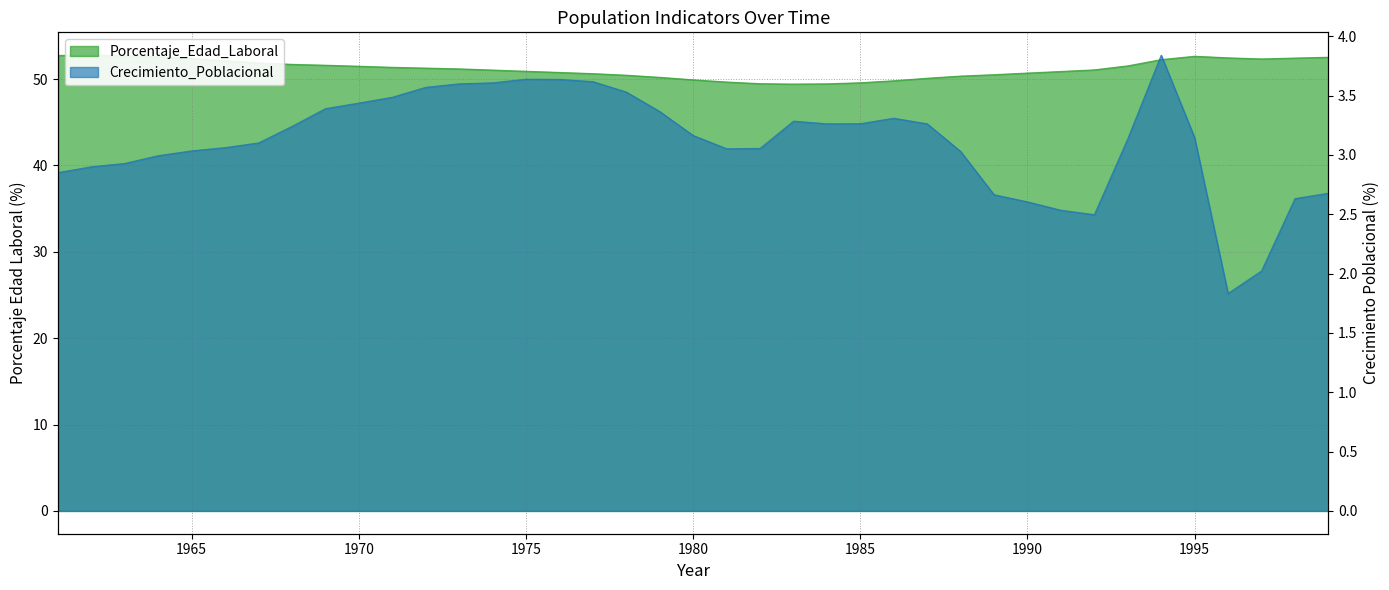

What is the average value of the Crecimiento_Poblacional series?

3.1